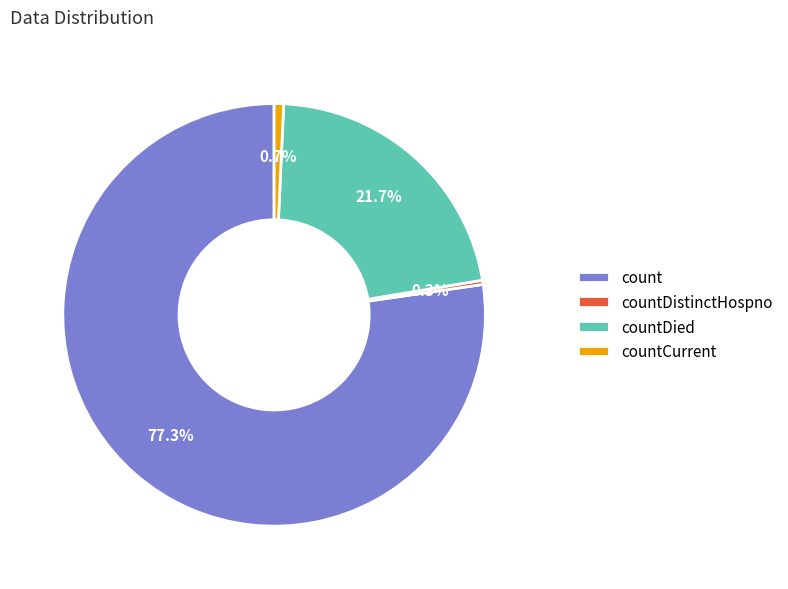

Which slice is the largest?

count